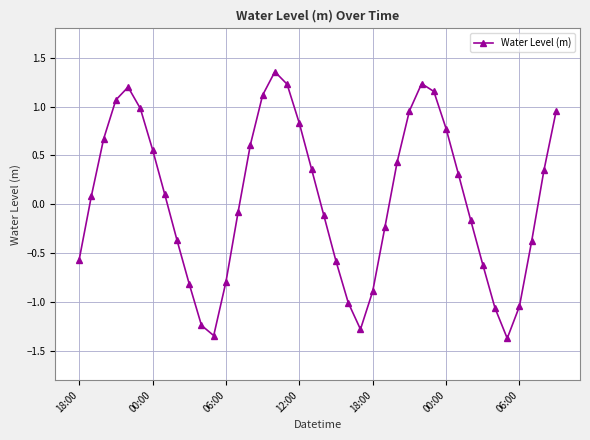

How many distinct data groups are displayed?

1